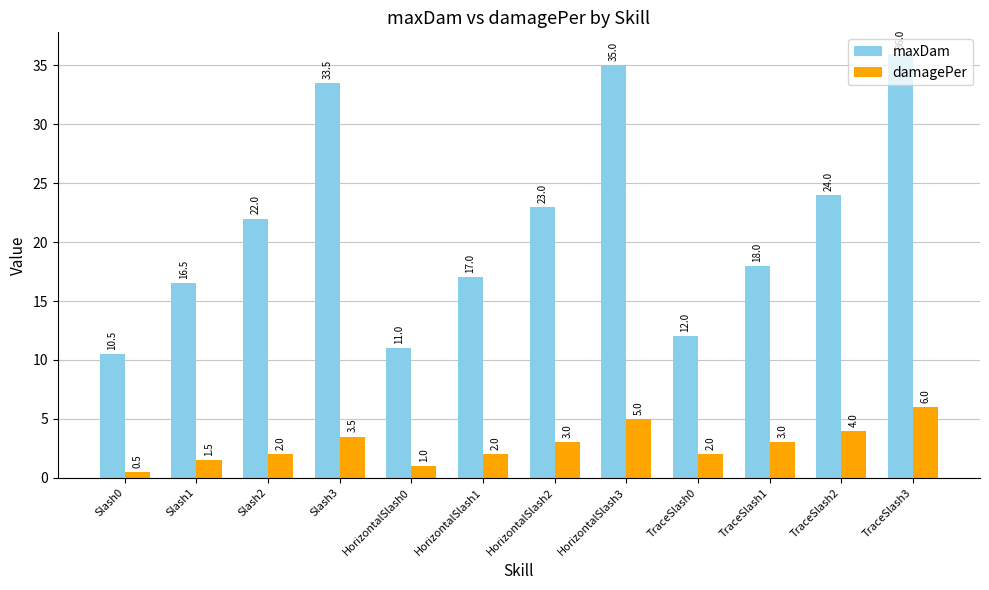

What is the label of the 1st bar from the left?

Slash0